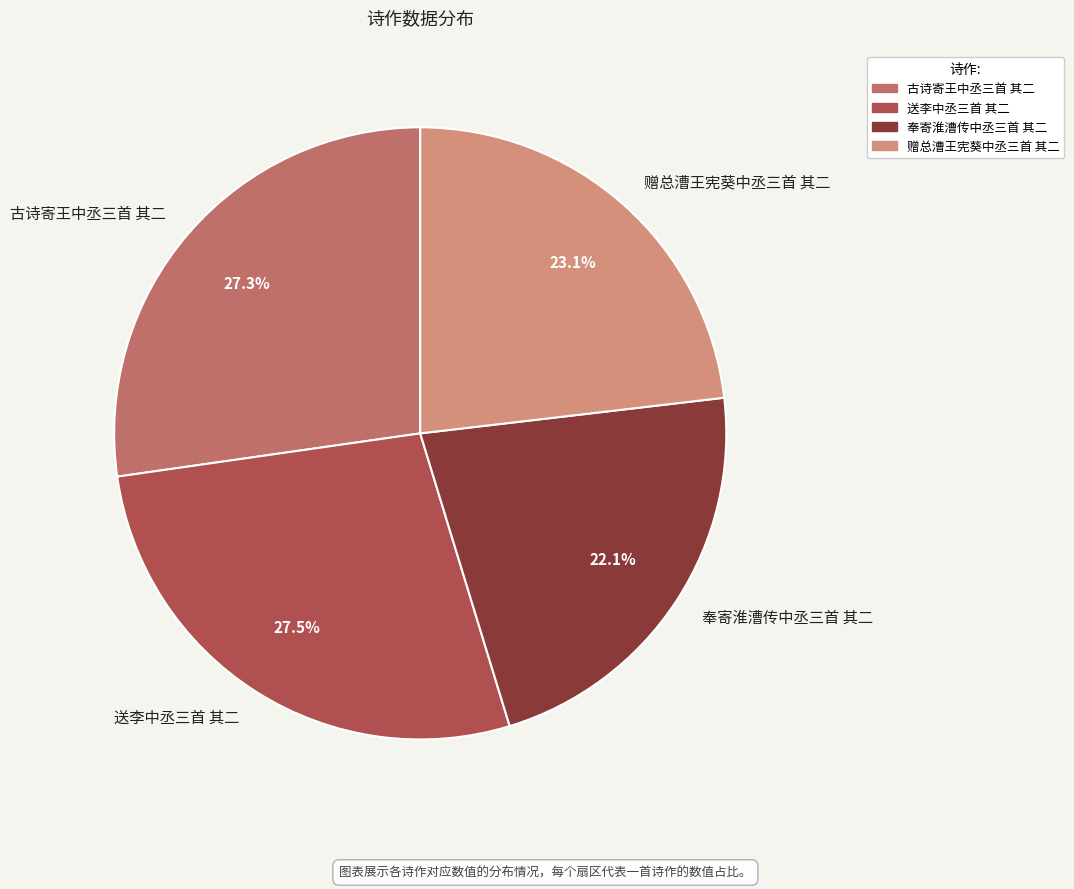

How much of the chart is everything except 赠总漕王宪葵中丞三首 其二?

76.9%